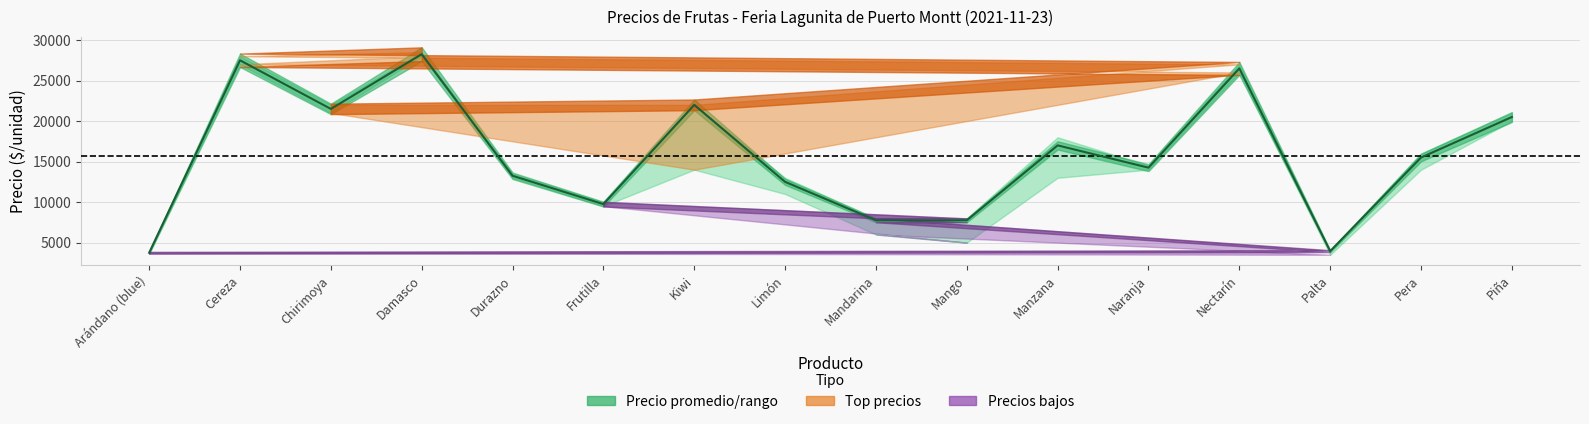

Which category has the highest value across all series?

Damasco